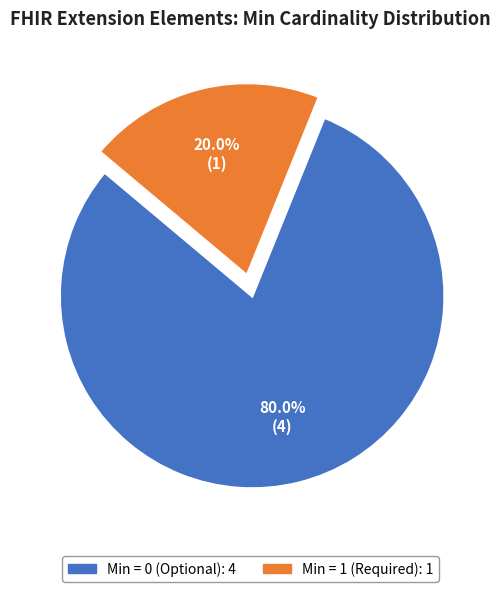

Is there a majority slice in this chart?

Yes